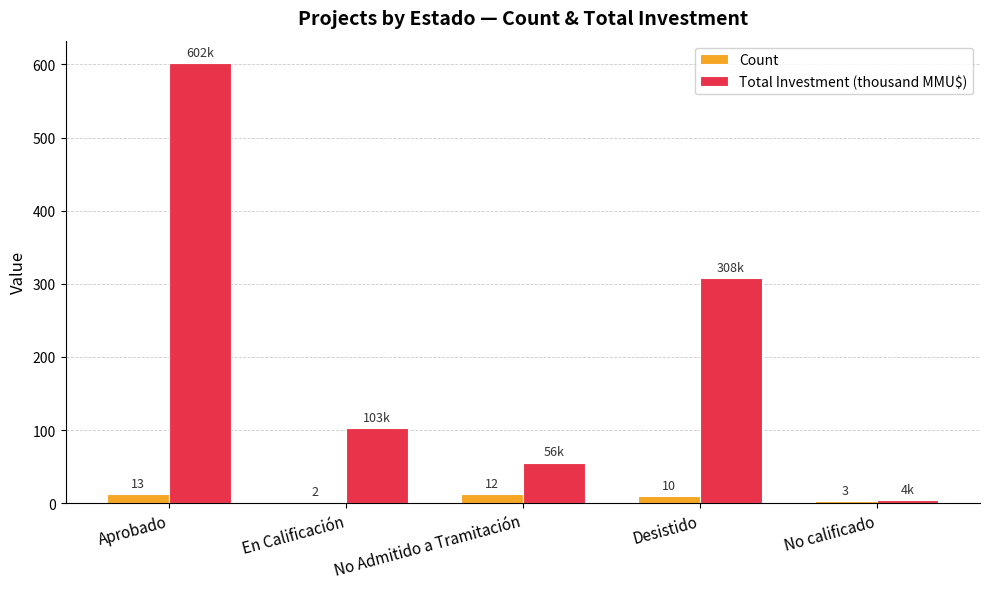

Is the value of Count at No Admitido a Tramitación greater than the value of Total Investment (thousand MMU$) at Desistido?

No